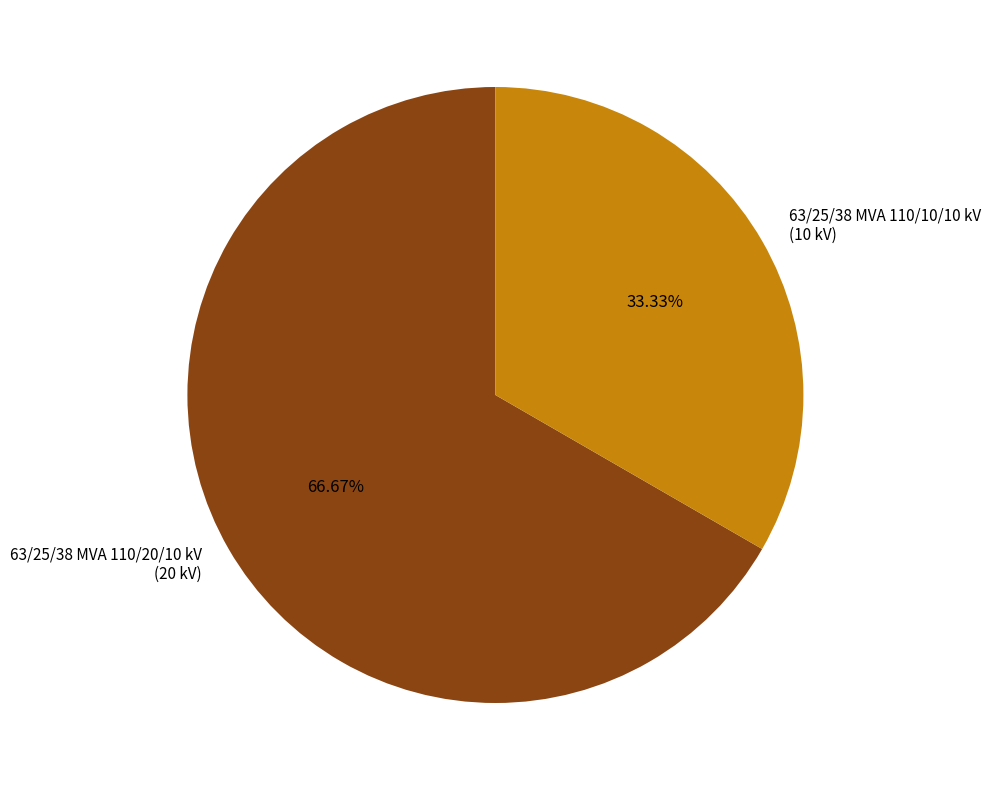

The 63/25/38 MVA 110/10/10 kV slice represents 33% of the pie. True or false?

True